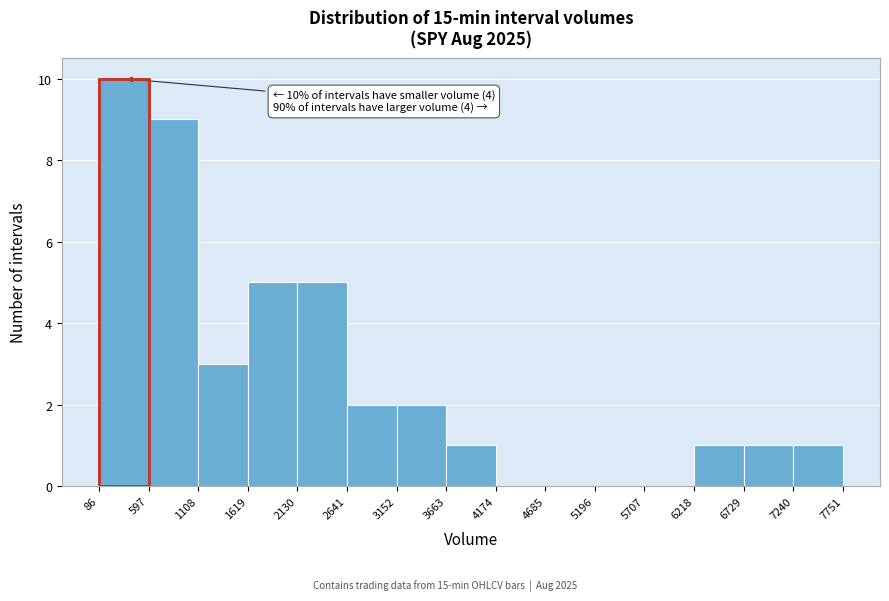

Over which range of the x-axis is the bar tallest?

86 to 597